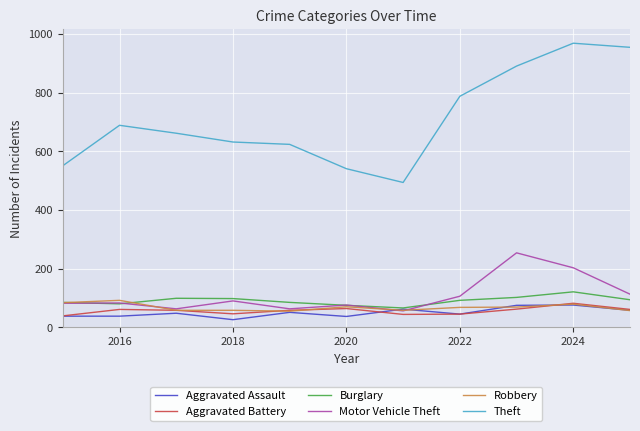

True or false: Theft and Robbery cross at least once.

False